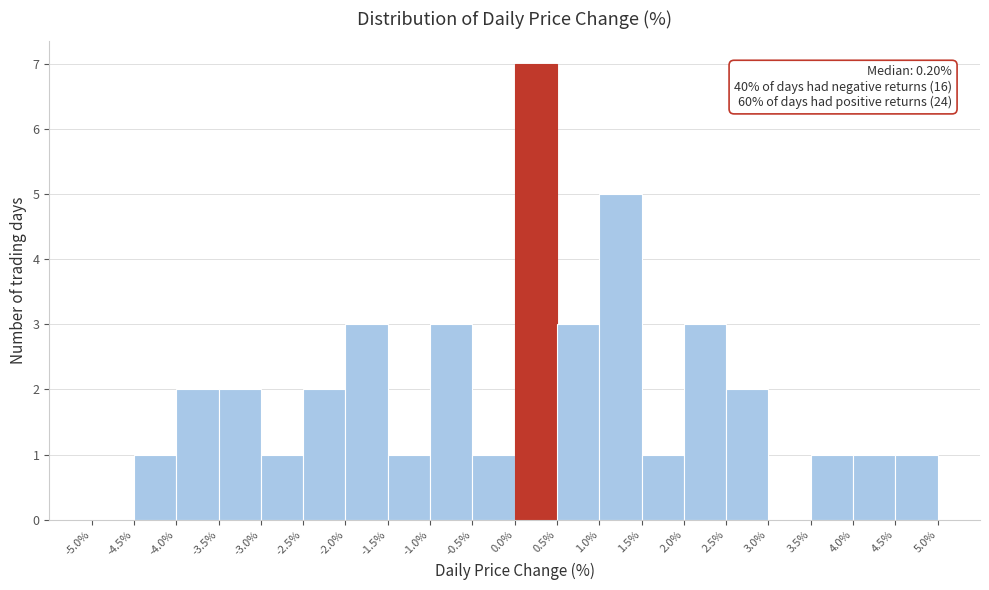

Which range on the x-axis has the tallest bar?

0.0% to 0.5%